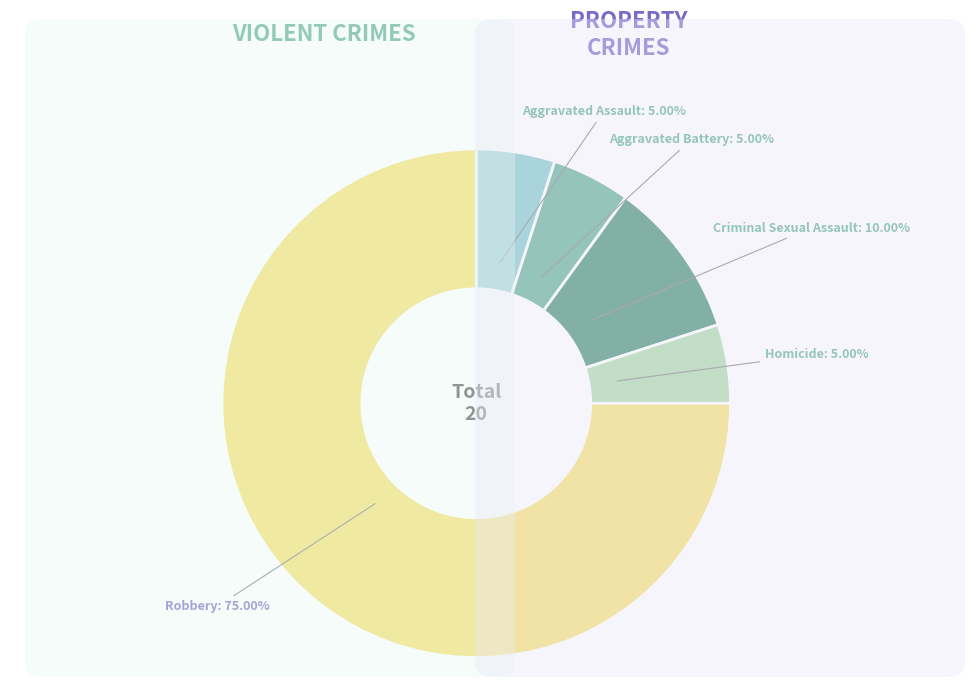

Does Robbery account for over 50% of the chart?

Yes